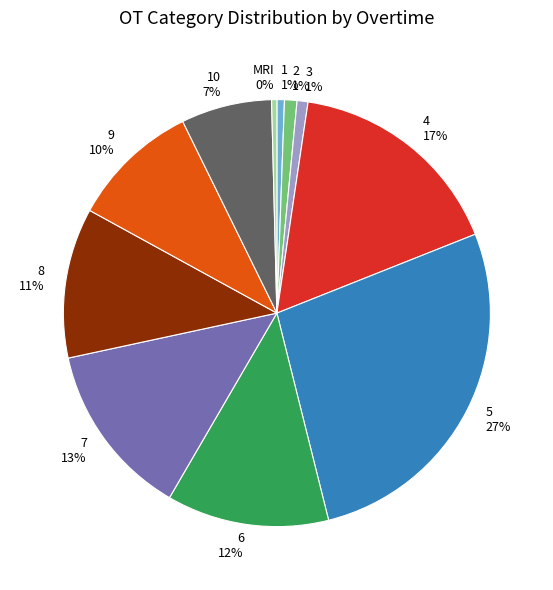

Is the sum of 1 1% and 5 27% greater than half?

No